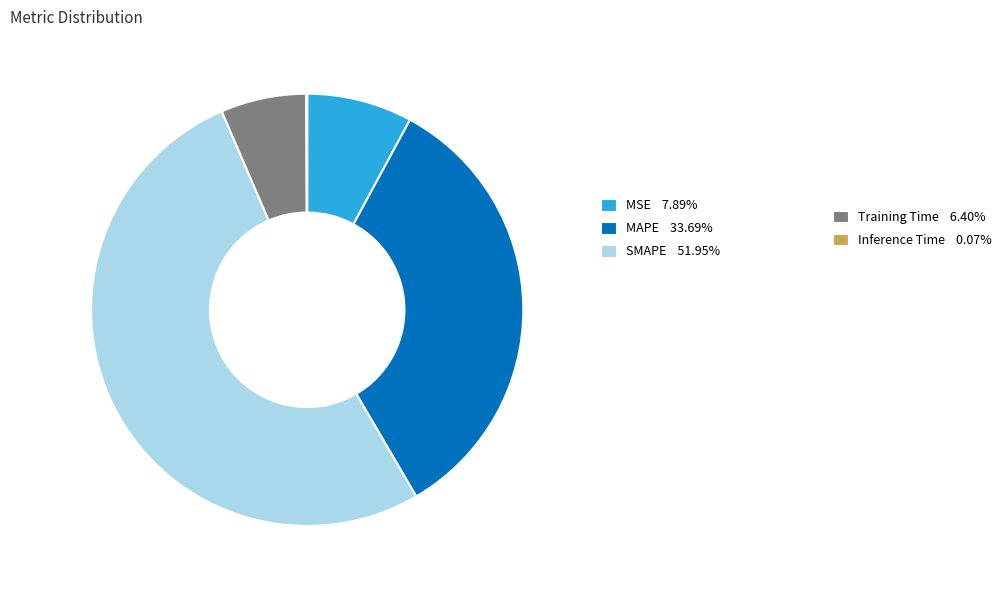

Does any single category account for the majority?

Yes